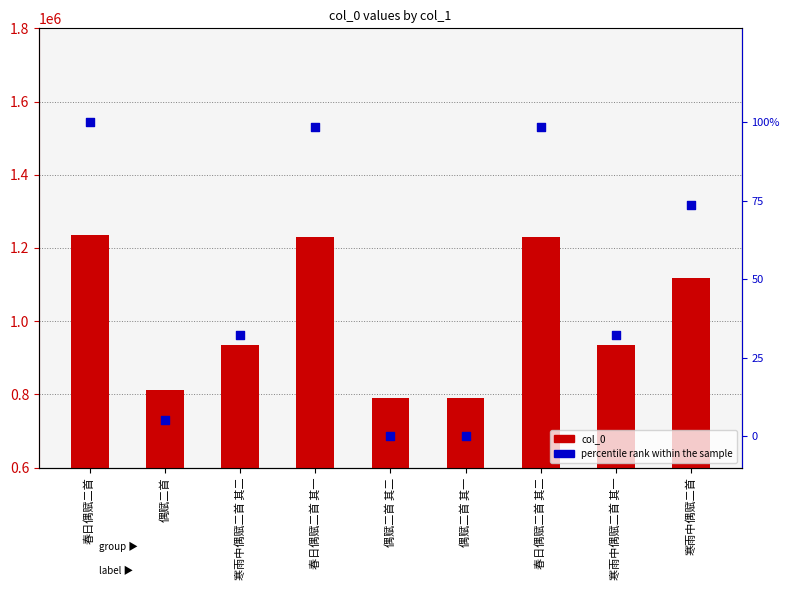

Which series reaches the maximum Y coordinate?

col_0